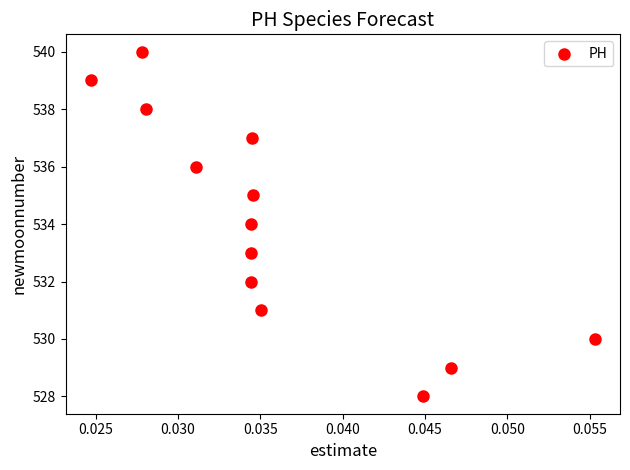

What is the range of Y values (max minus min)?

12